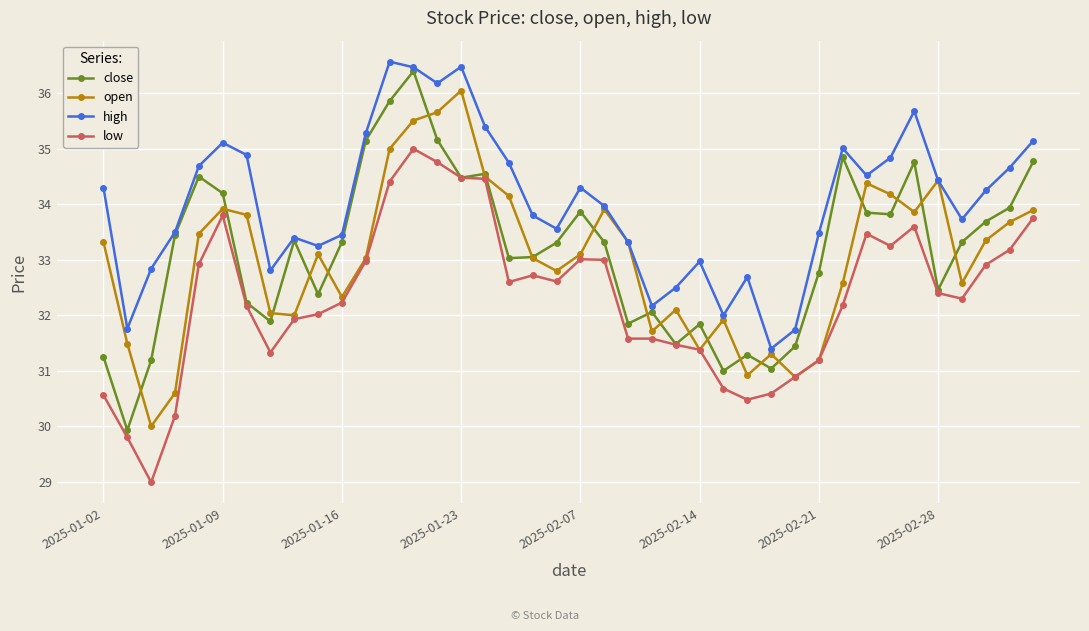

Which series has the largest range (max minus min)?

close